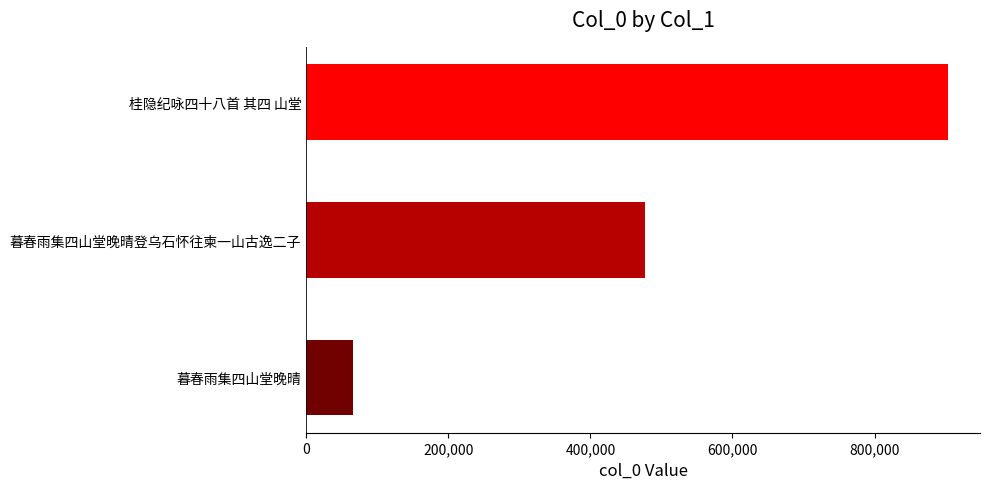

What is the average value?

481920